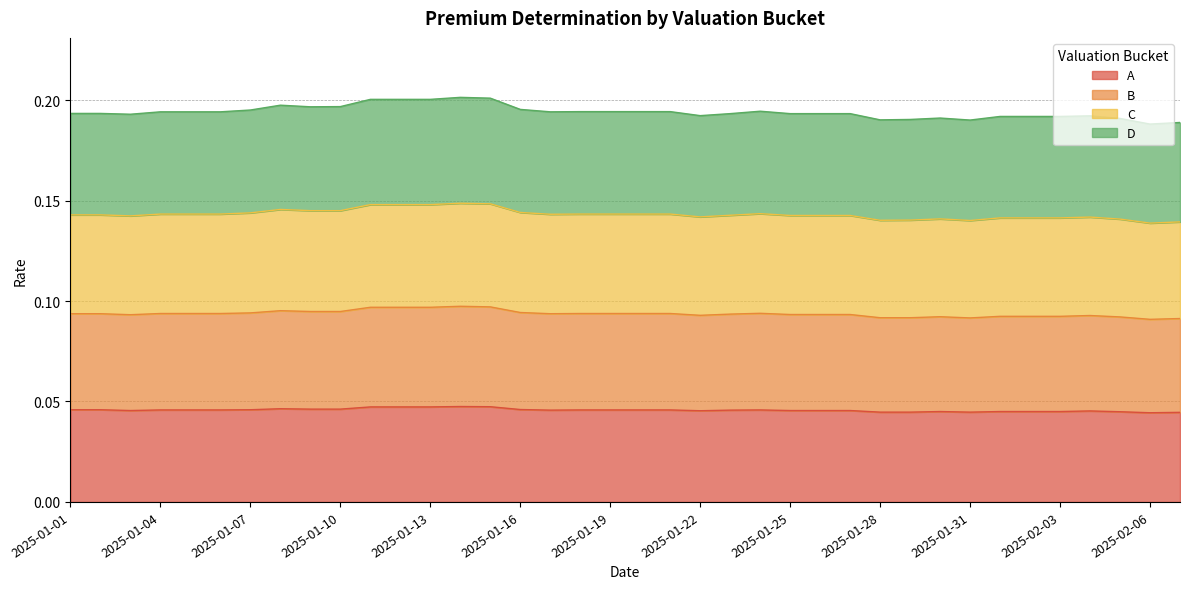

What is the maximum value shown in the chart?

0.2